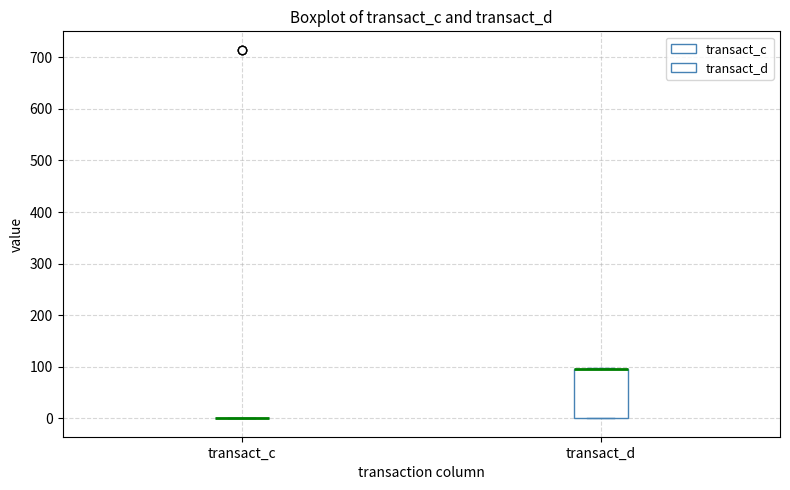

Reading left to right, read every box against the y-axis: the position of its median line, the range the box covers, and the ends of its whiskers. The values are not printed on the chart, so give them approximately, as read against the axis.

transact_c: box collapsed to a line at 0, whiskers 0 to 0
transact_d: median 100 (drawn on the box's upper edge), box 0 to 100, whiskers 0 to 100